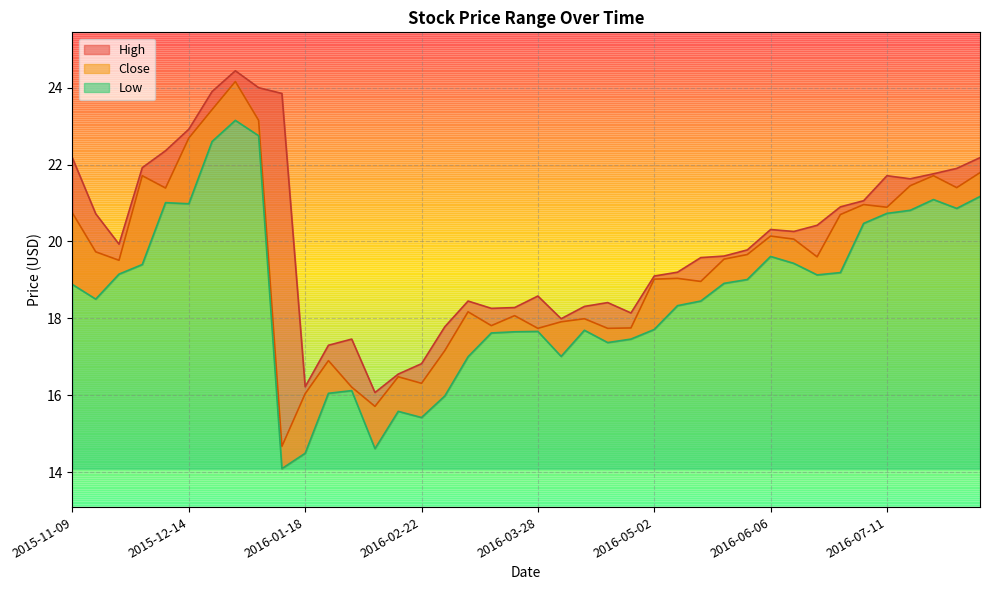

How many lines are shown in the chart?

3